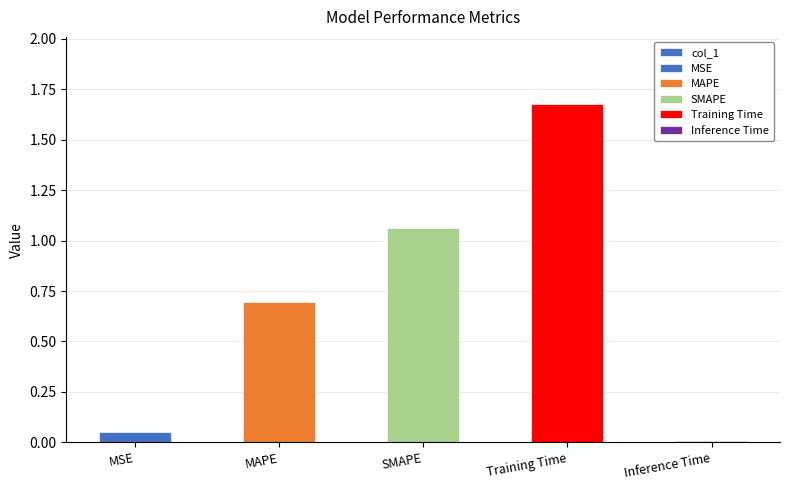

Is it true that the value at SMAPE is 1.5?

False